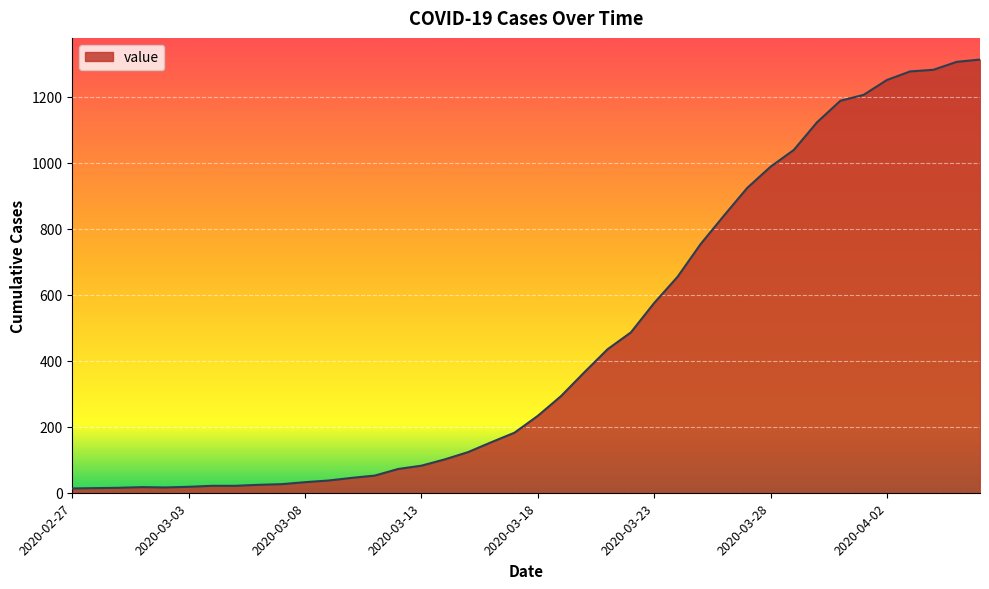

What is the difference between the maximum and minimum values?

1300